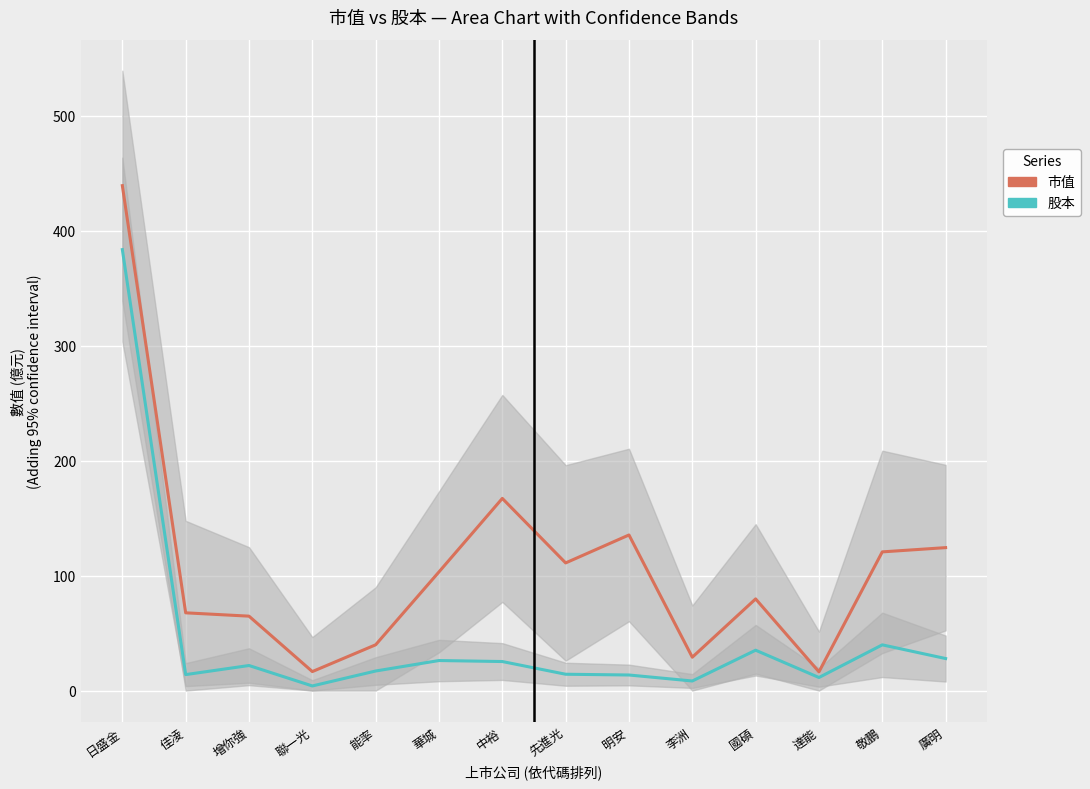

How many categories are shown in the chart?

14